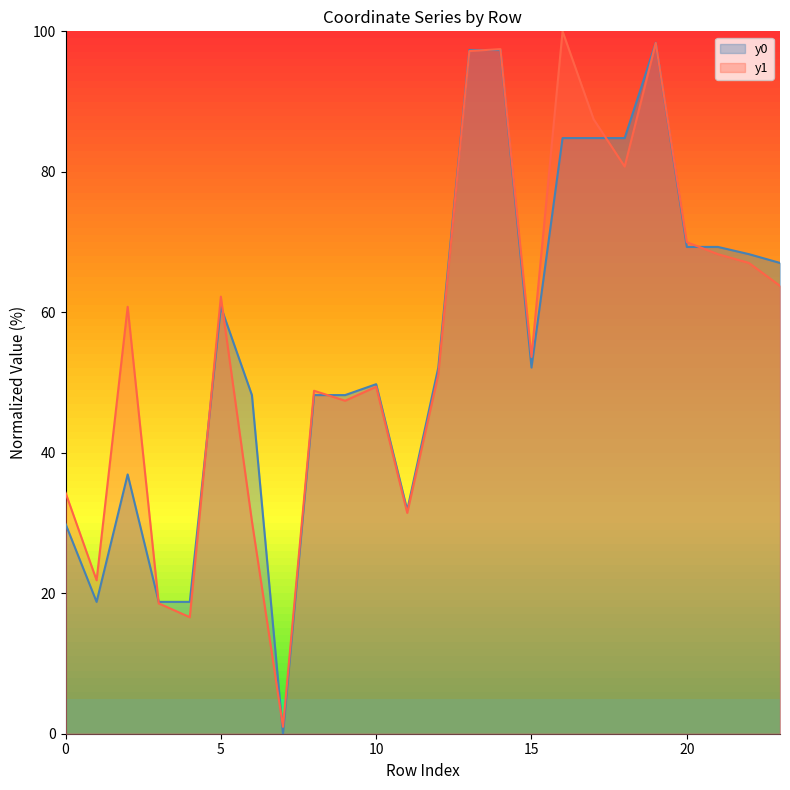

Read the y0 value at 21.

69.3